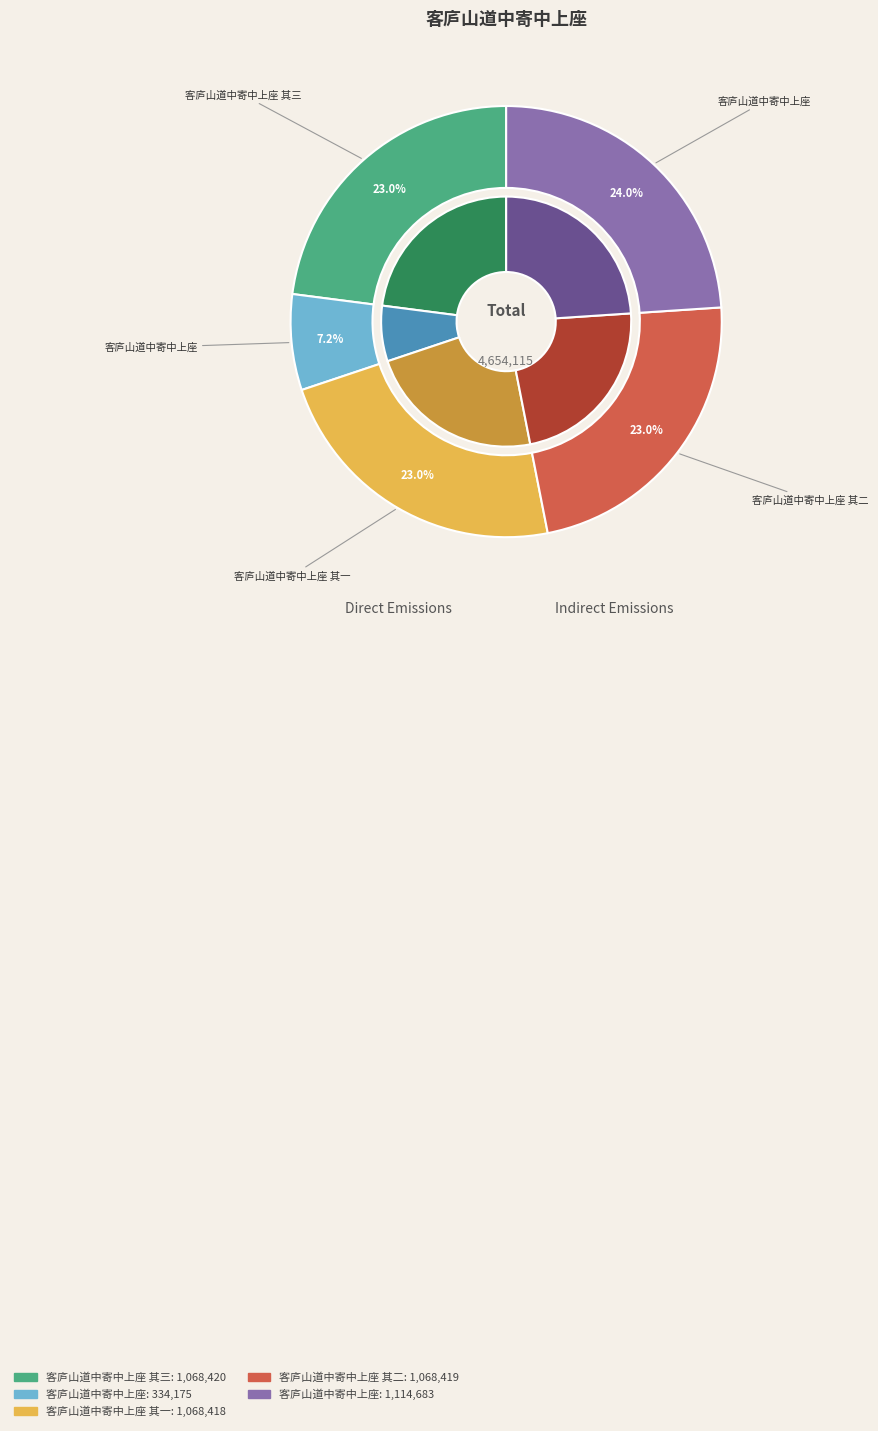

To the nearest percent, what is the difference between the largest and smallest slice percentages?

17%